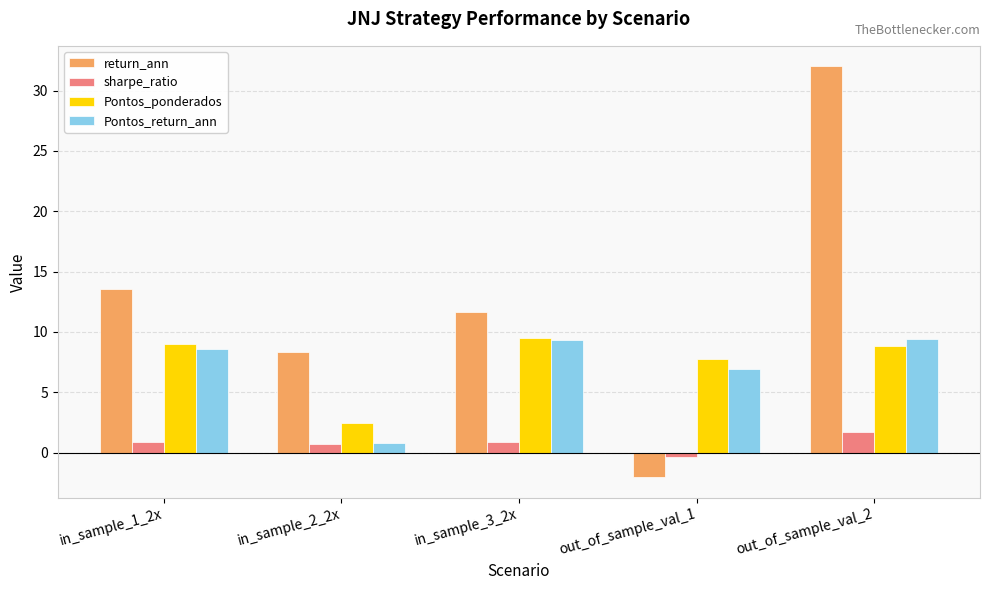

Which series changed the most between in_sample_2_2x and out_of_sample_val_2?

return_ann